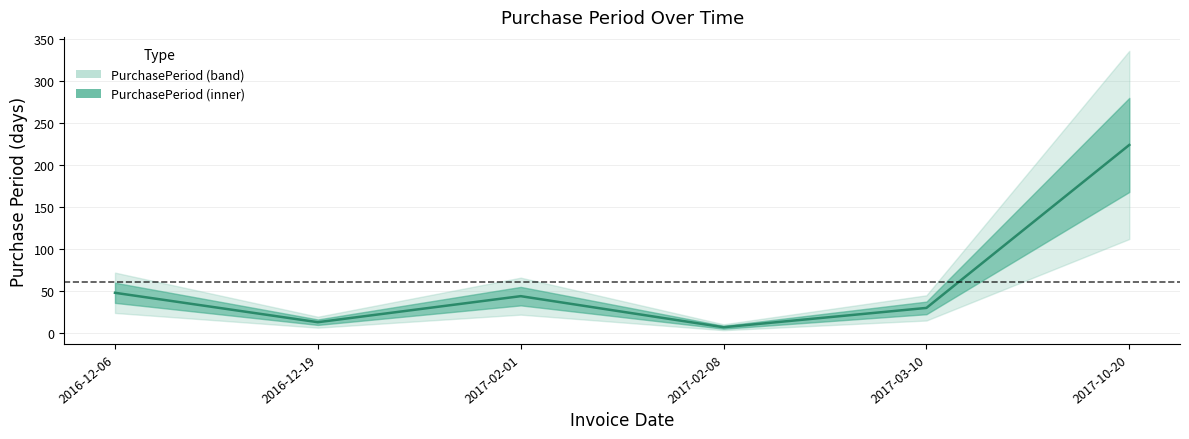

The chart shows a value of 10 at 2017-02-08. True or false?

False